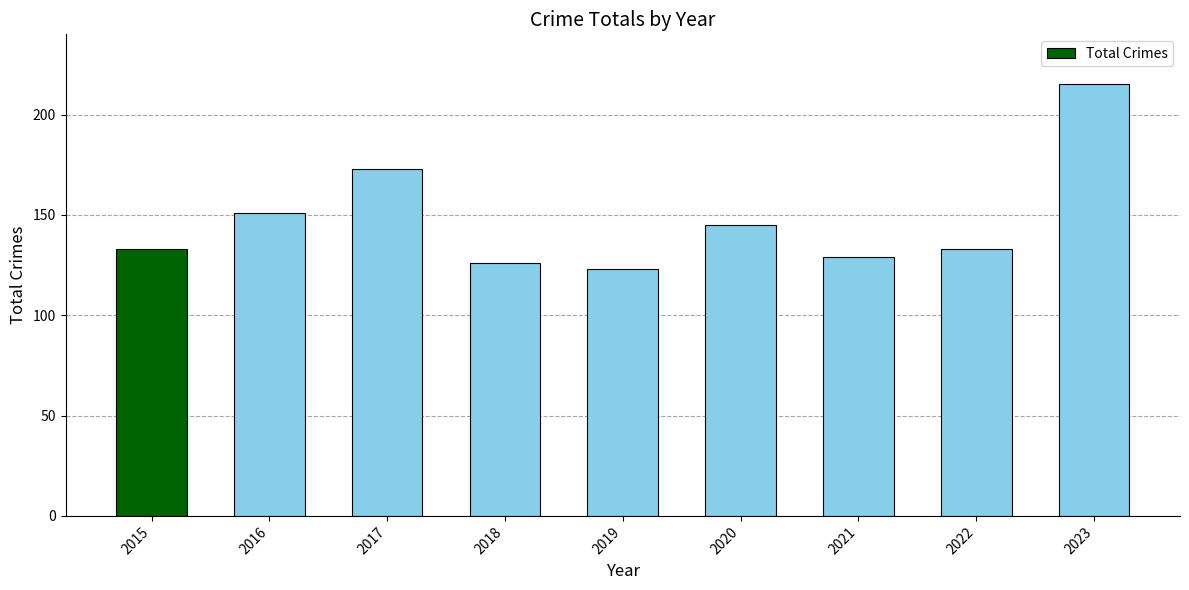

What is the sum of all values?

1328